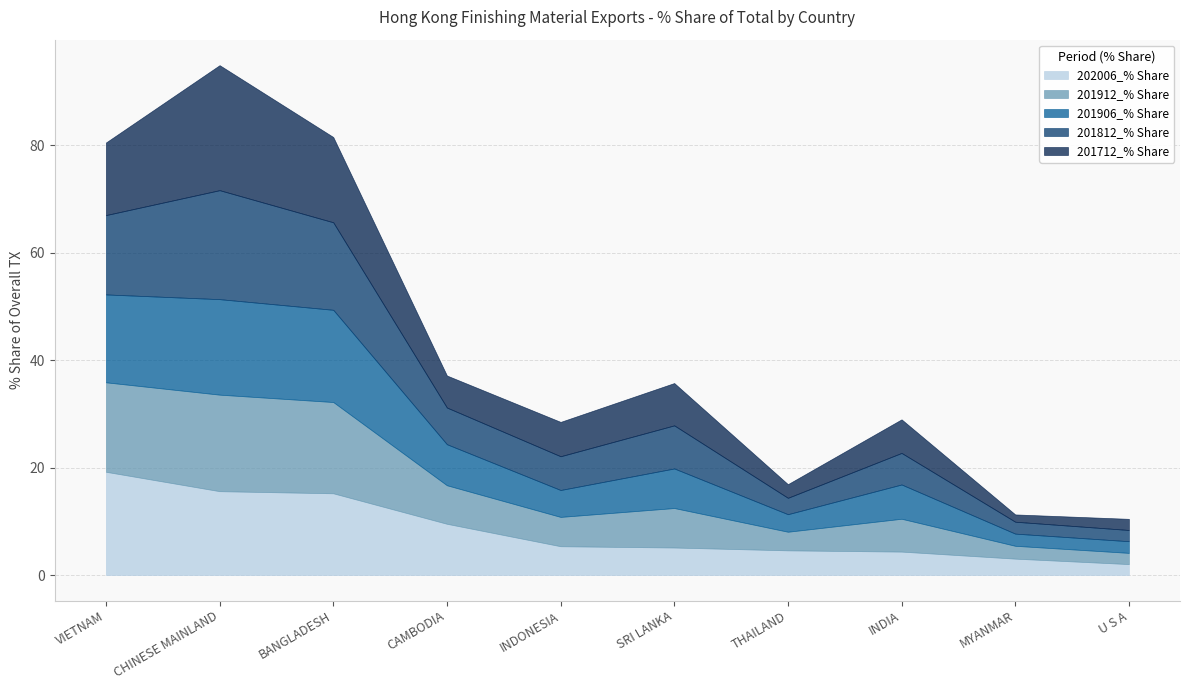

What is the spread (max minus min) of values at BANGLADESH?

2.0